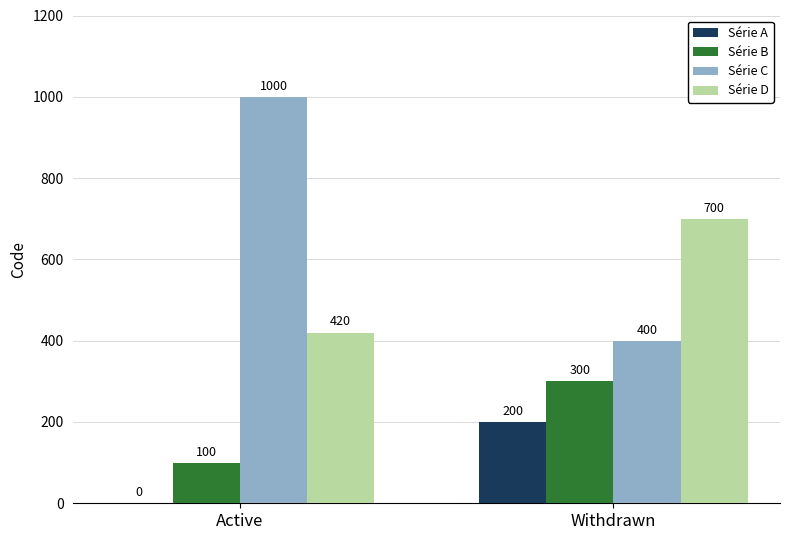

What is the highest value of the Série C series?

1000